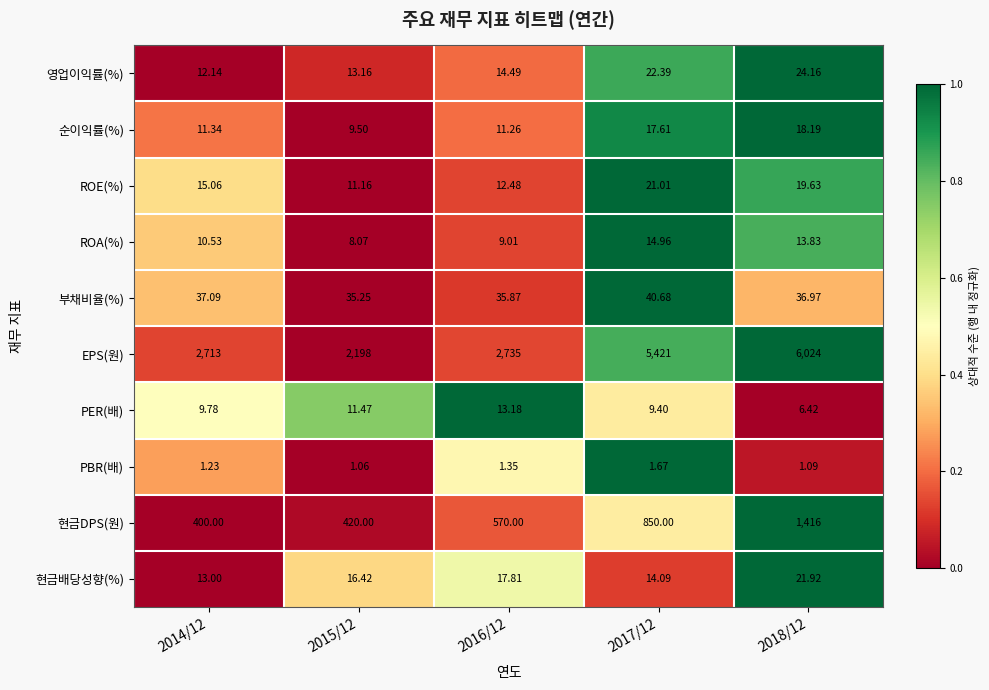

At 2014/12, list the series in order from smallest to largest.

PBR(배), PER(배), ROA(%), 순이익률(%), 영업이익률(%), 현금배당성향(%), ROE(%), 부채비율(%), 현금DPS(원), EPS(원)